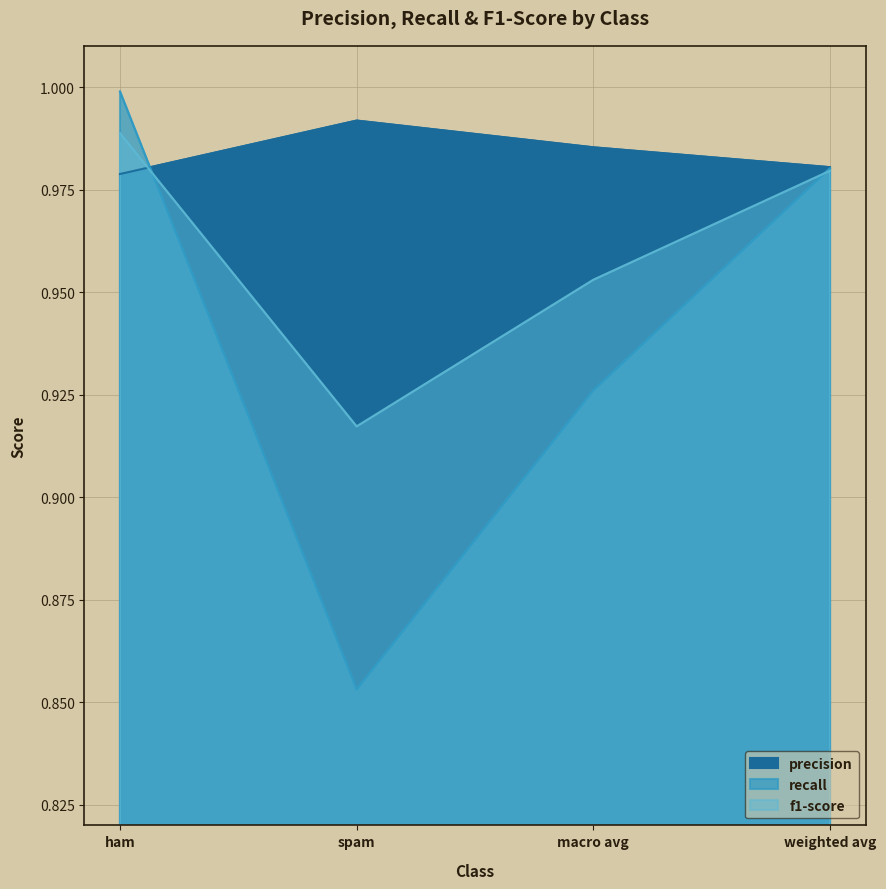

True or false: f1-score has more than 1 points higher than both neighbors.

False